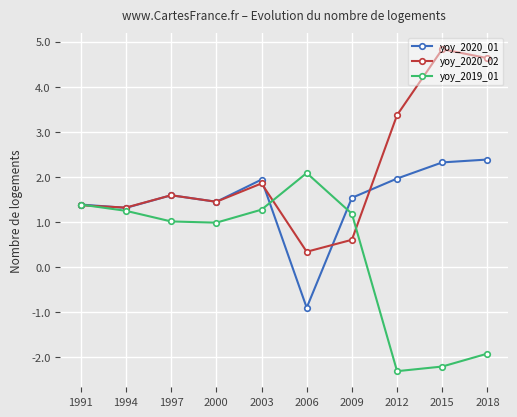

True or false: yoy_2020_01 has more than 1 interior local peaks.

True